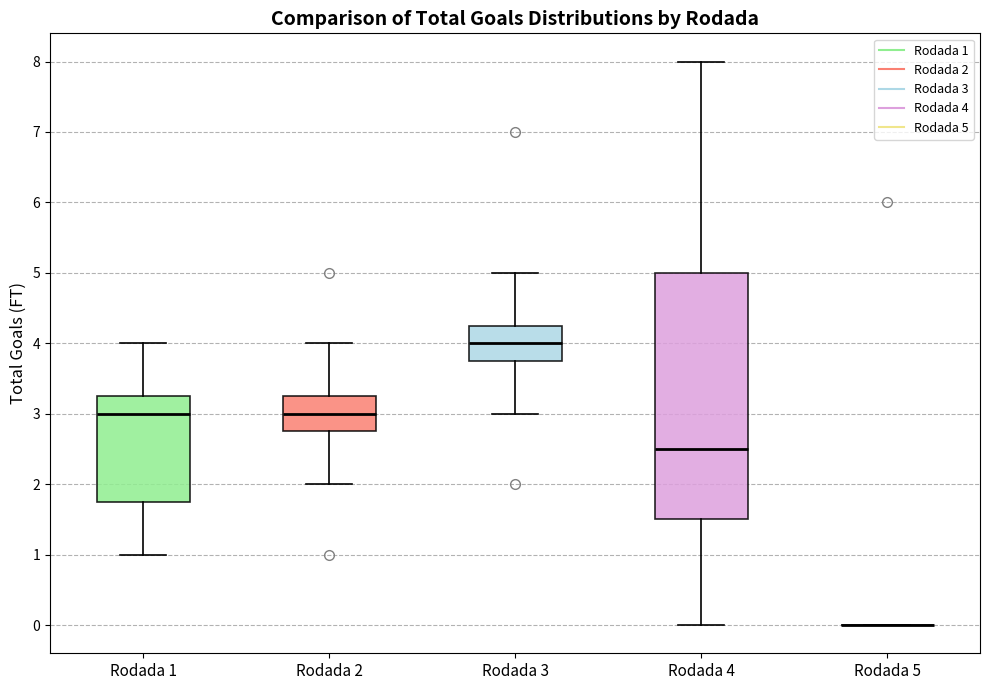

Reading left to right, transcribe this box plot: for each box, give where its median line is, the range the box spans, and where its two whiskers end, as read against the y-axis. The values are not printed on the chart, so give them approximately, as read against the axis.

Rodada 1: median 3.0, box 1.8 to 3.3, whiskers 1.0 to 4.0
Rodada 2: median 3.0, box 2.8 to 3.3, whiskers 2.0 to 4.0
Rodada 3: median 4.0, box 3.8 to 4.3, whiskers 3.0 to 5.0
Rodada 4: median 2.5, box 1.5 to 5.0, whiskers 0.0 to 8.0
Rodada 5: box collapsed to a line at 0.0, whiskers 0.0 to 0.0